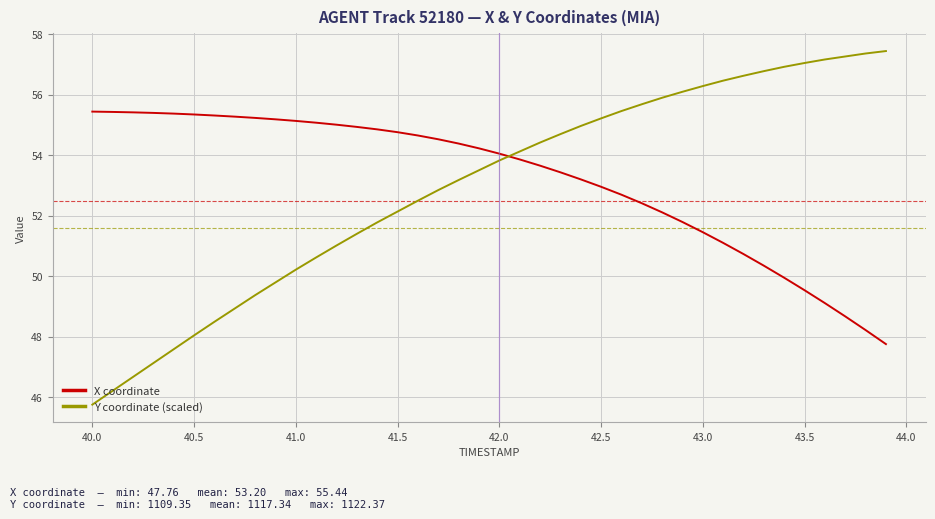

How many times do Y coordinate (scaled) and X coordinate cross each other?

1